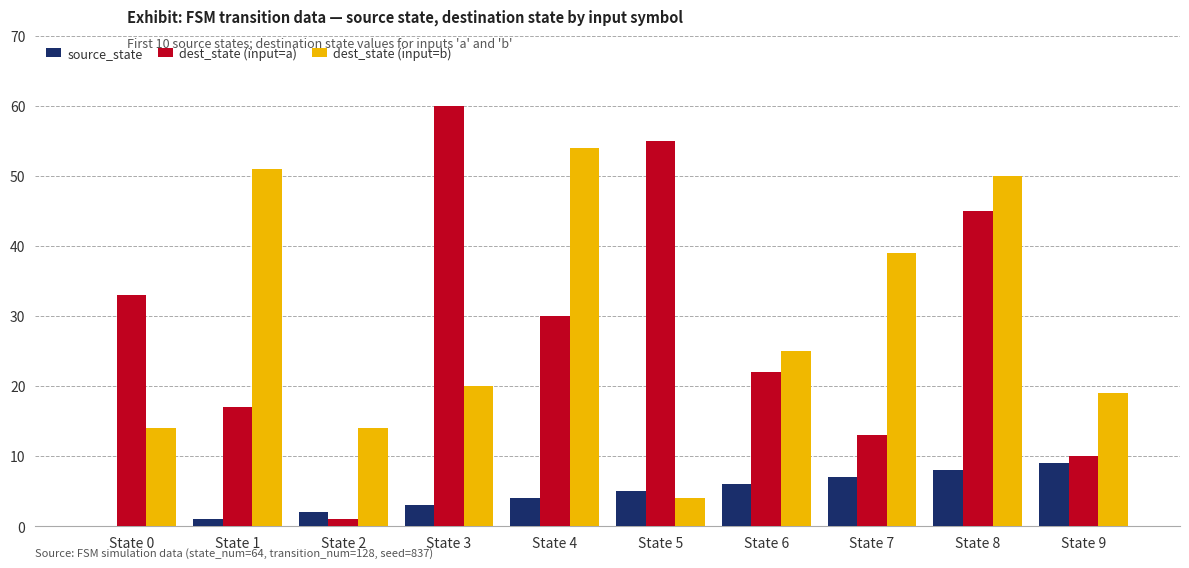

Reading left to right, extract all data points from this chart.

source_state: State 0=0	State 1=1	State 2=2	State 3=3	State 4=4	State 5=5	State 6=6	State 7=7	State 8=8	State 9=9
dest_state (input=a): State 0=33	State 1=17	State 2=1	State 3=60	State 4=30	State 5=55	State 6=22	State 7=13	State 8=45	State 9=10
dest_state (input=b): State 0=14	State 1=51	State 2=14	State 3=20	State 4=54	State 5=4	State 6=25	State 7=39	State 8=50	State 9=19